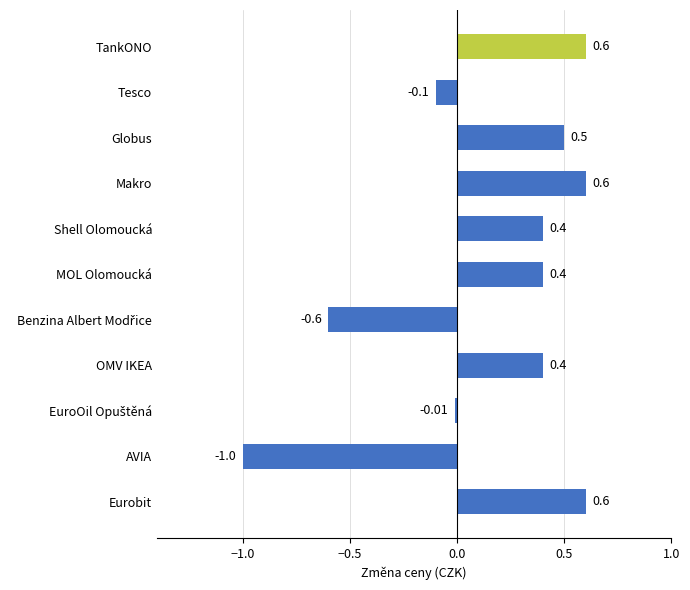

What is the sum of the values at Eurobit and Tesco?

0.5